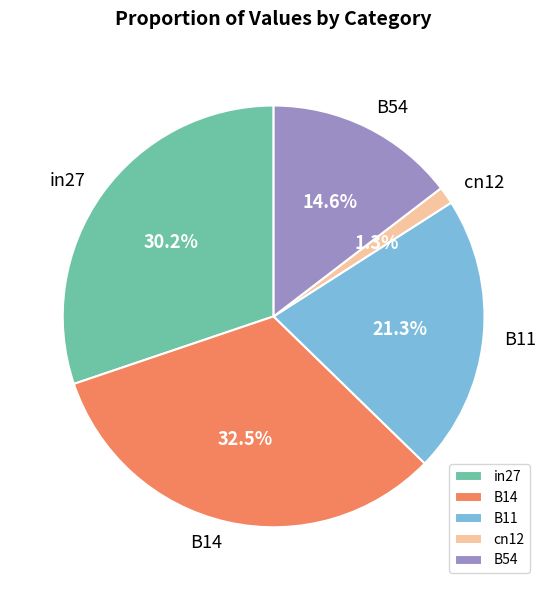

Between B14 and B54, which is larger?

B14